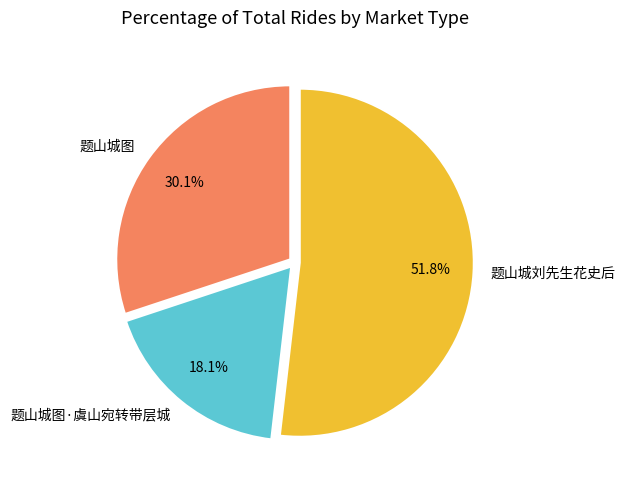

Does 题山城刘先生花史后 represent more than half of the total?

Yes